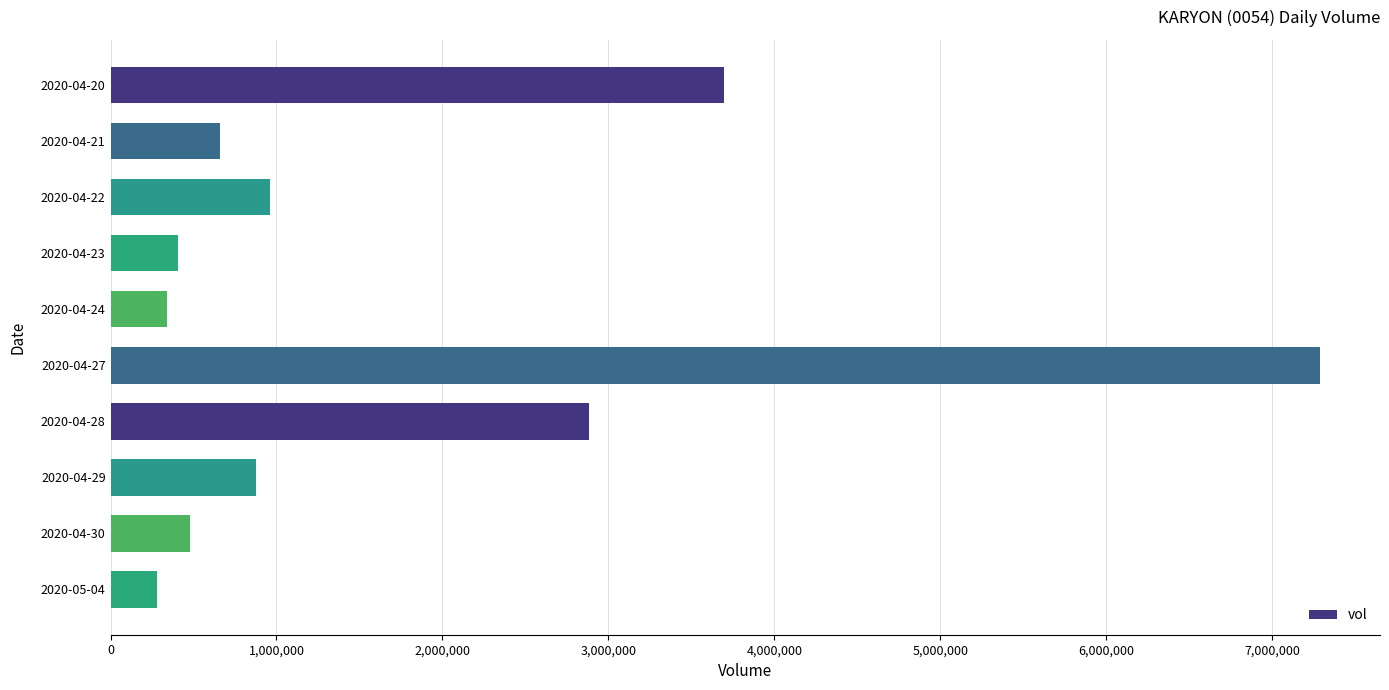

Are the bars grouped side by side (vs. stacked)?

No